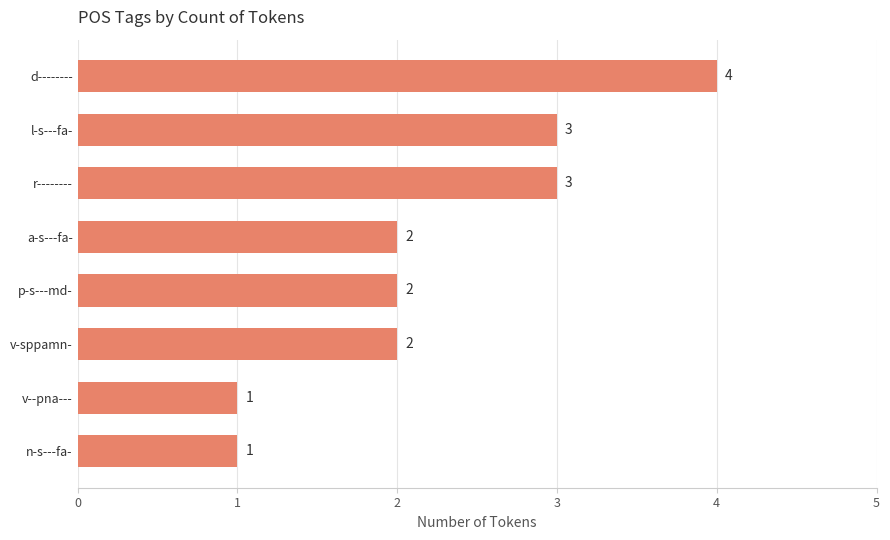

How many categories are shown in the chart?

8